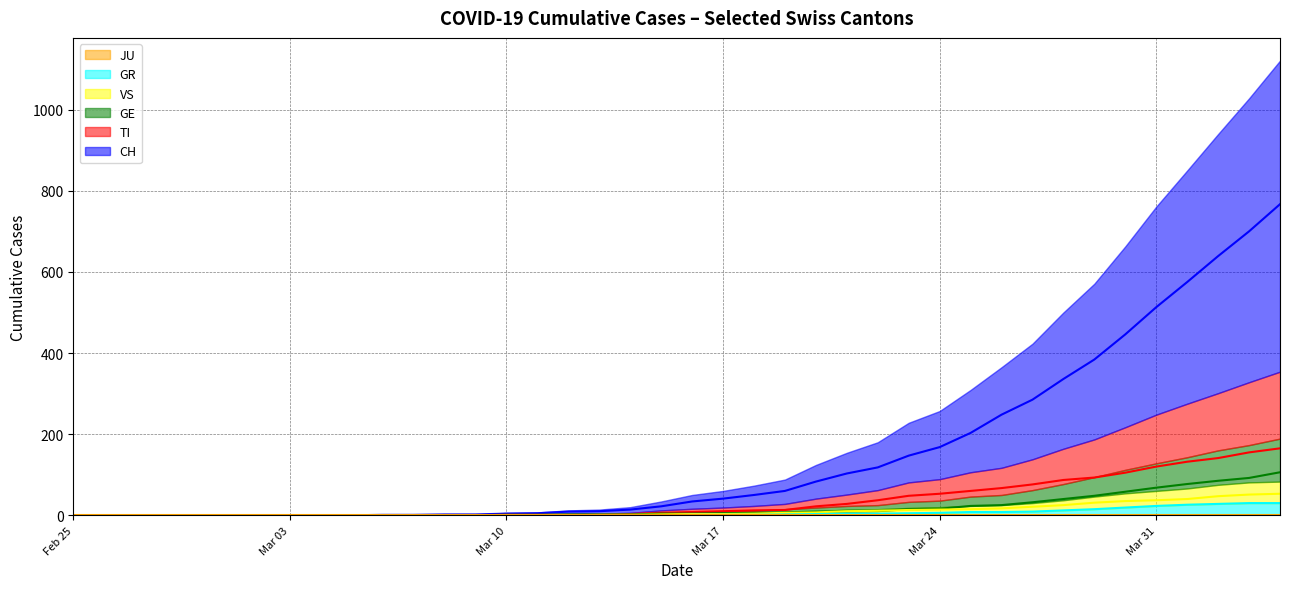

Does the chart have visible grid lines?

Yes